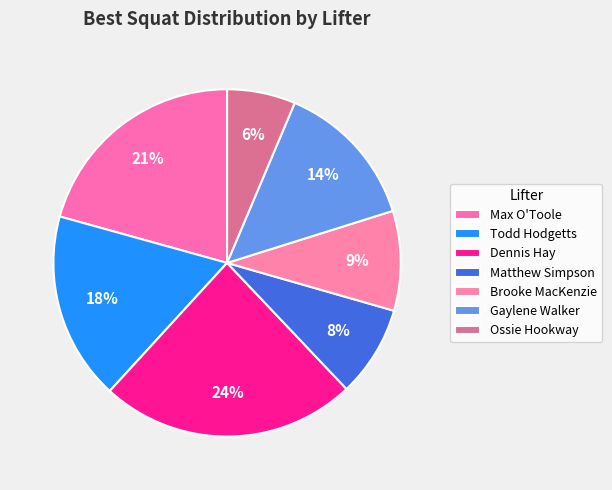

Count the number of slices in the pie.

7